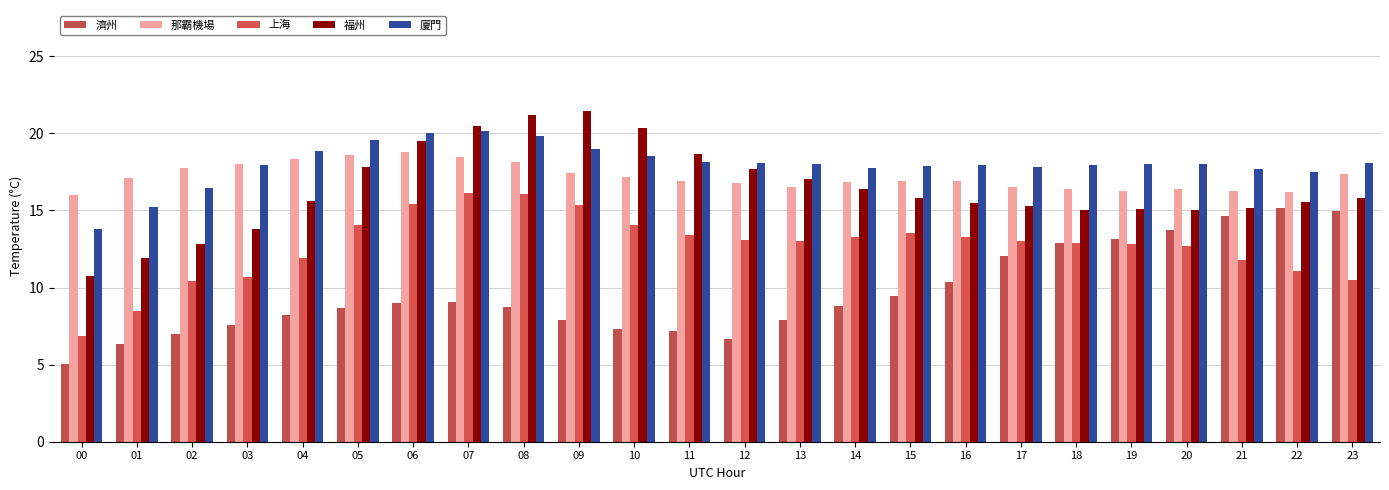

What is the difference between the maximum and minimum values in the 上海 series?

9.3